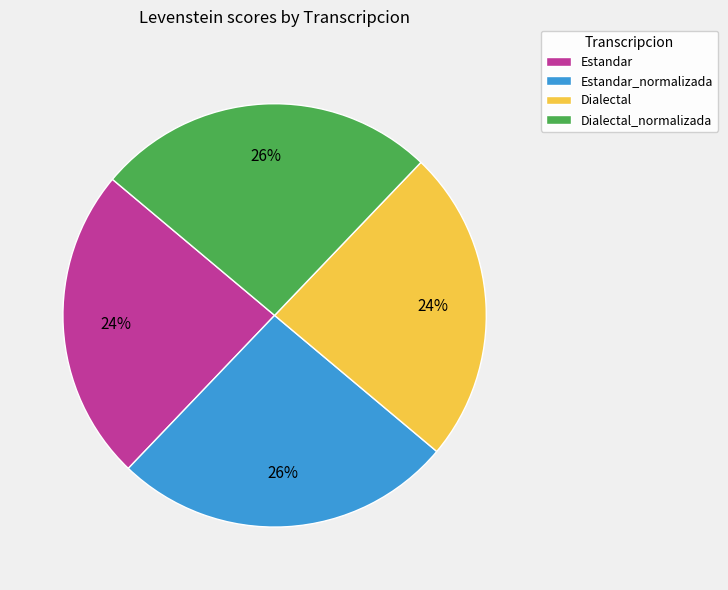

Does Dialectal_normalizada represent more than half of the total?

No